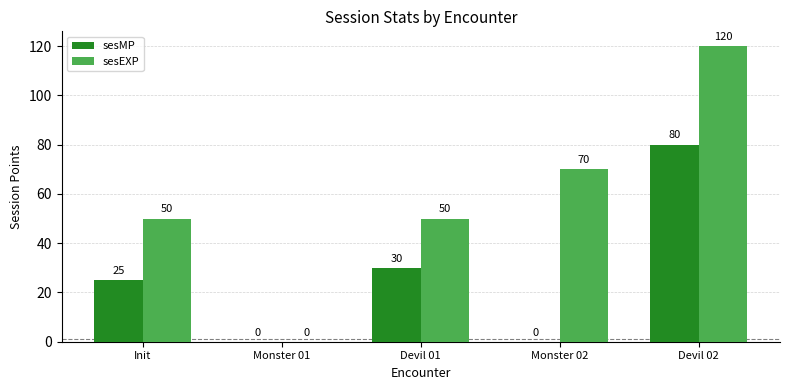

The value of sesEXP at Monster 01 is 44. True or false?

False